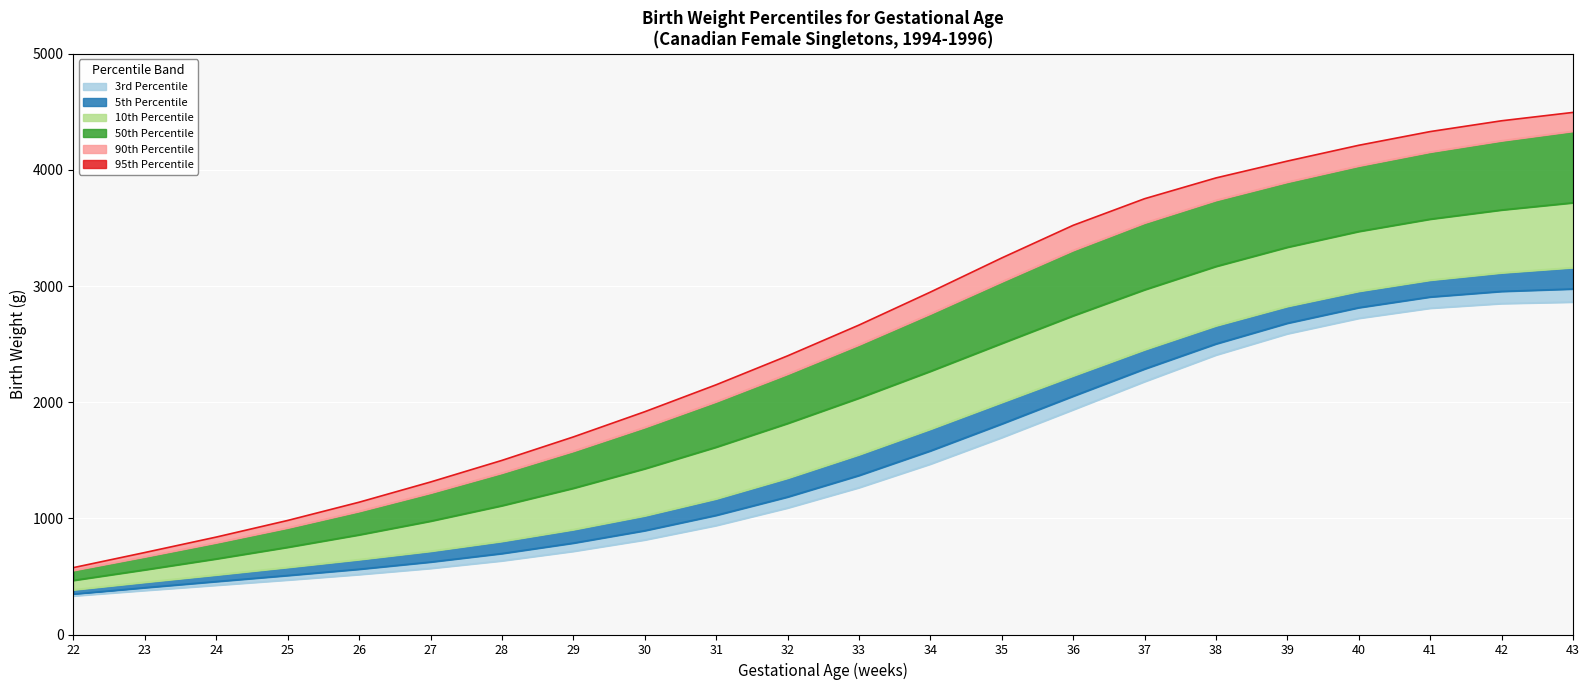

What is the difference between the highest and lowest values at 39?

1487